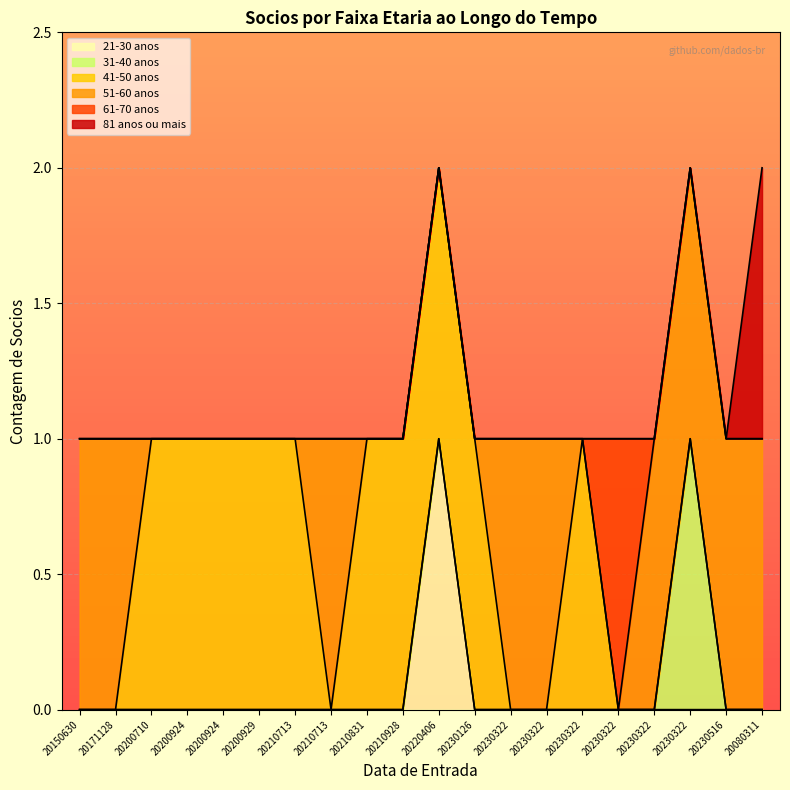

True or false: 81 anos ou mais and 31-40 anos intersect in this chart.

False